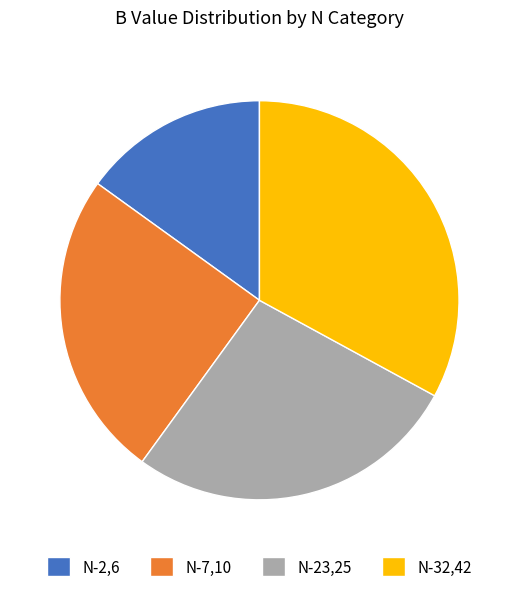

How many segments does this pie chart have?

4